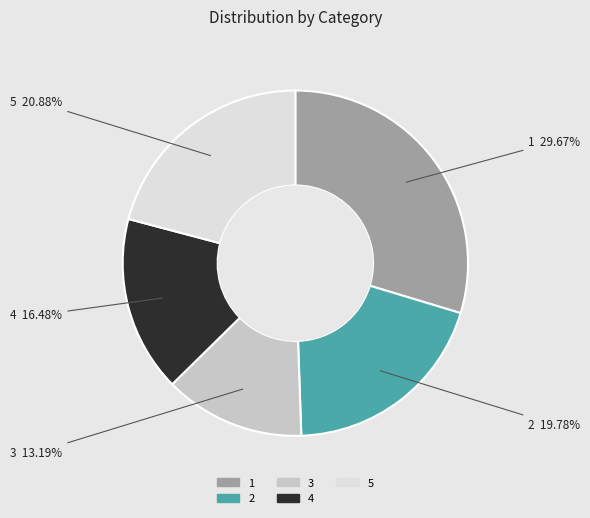

What percentage do 3 and 5 together represent?

34.1%